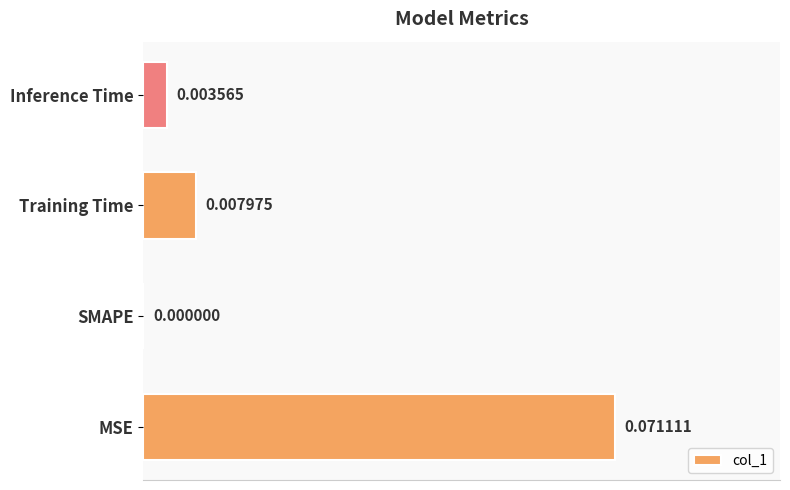

At which label is the value closest to 0?

SMAPE